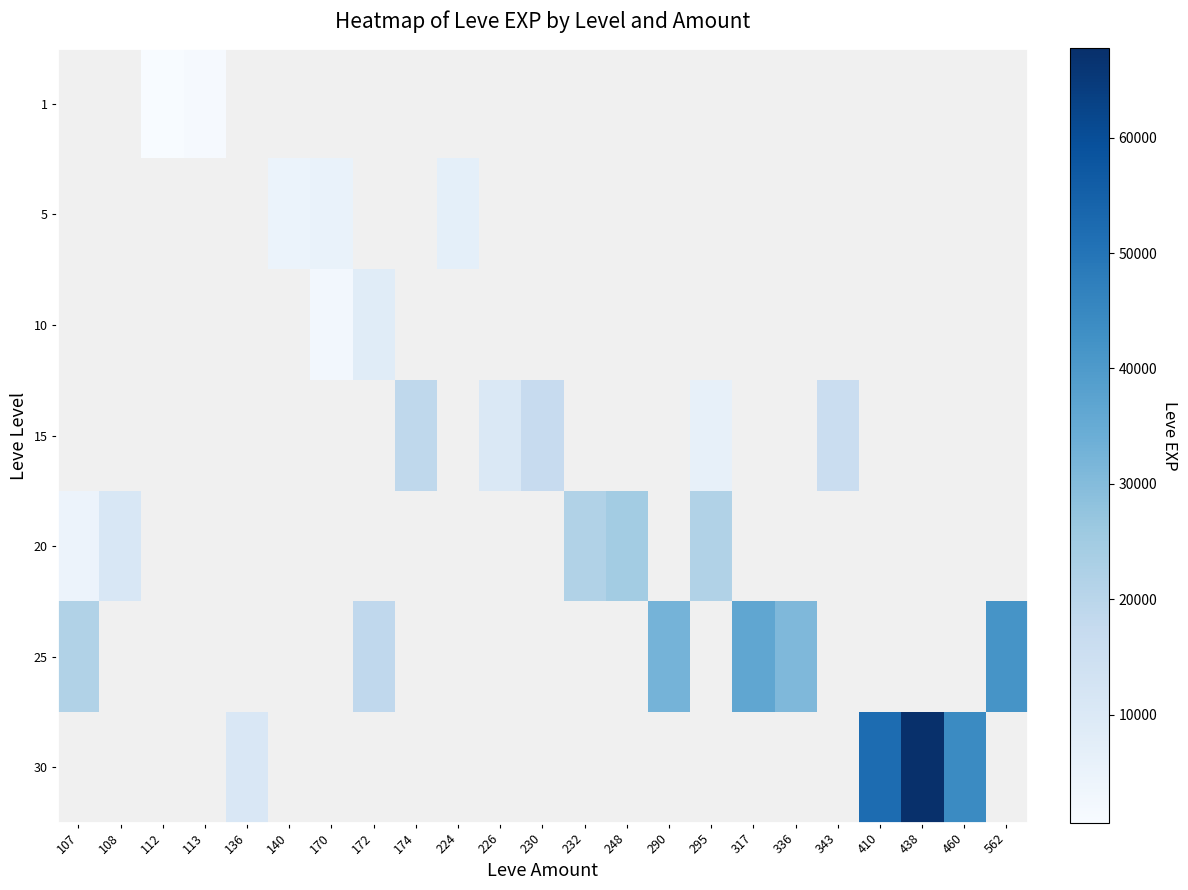

How many categories are shown in the chart?

23